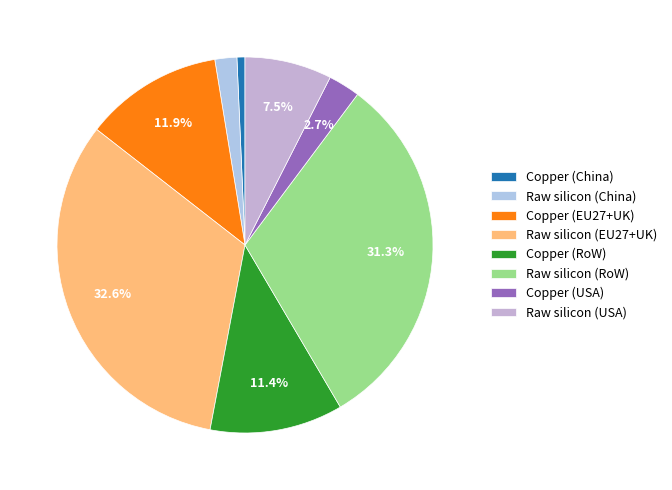

Does Copper (RoW) represent more than half of the total?

No